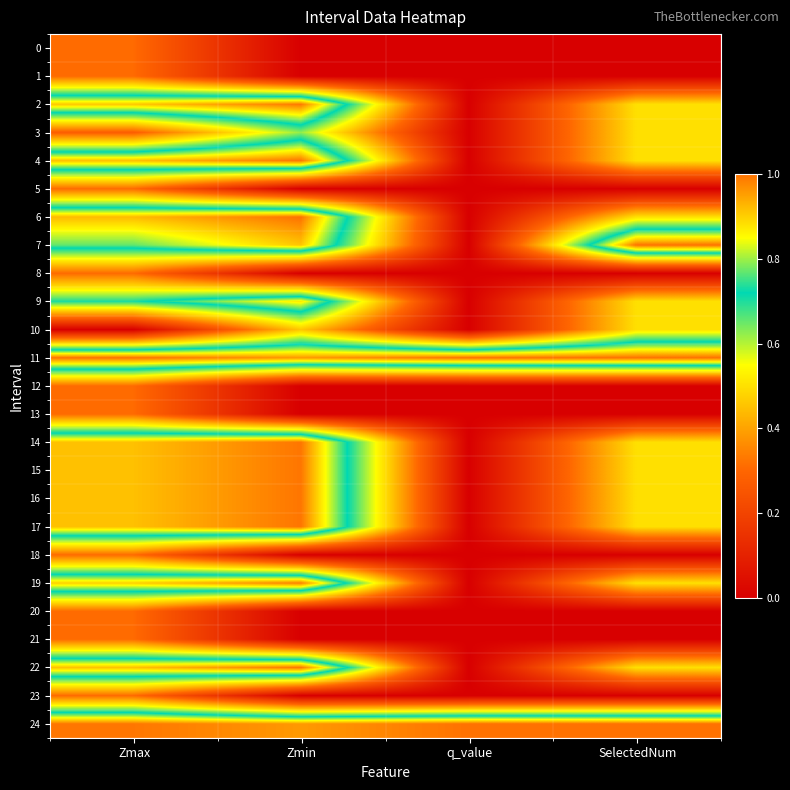

List the series in order of their peak value, highest first.

6, 7, 11, 24, 4, 22, 17, 15, 14, 16, 2, 19, 9, 3, 10, 0, 1, 5, 8, 12, 13, 18, 20, 21, 23